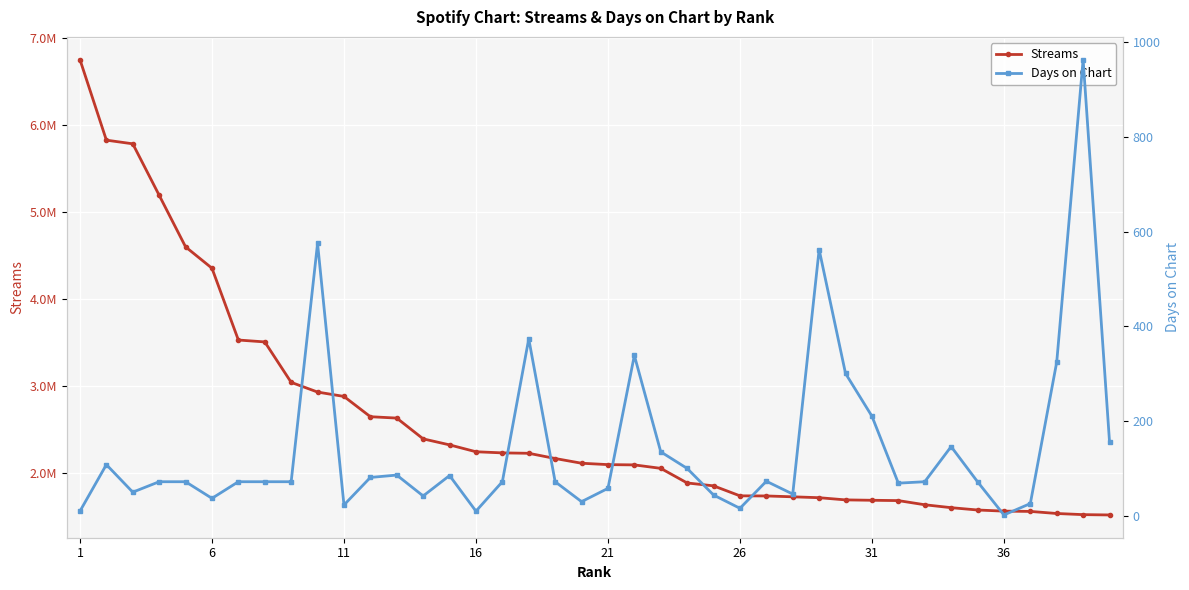

Does the chart display data point markers on the line(s)?

Yes